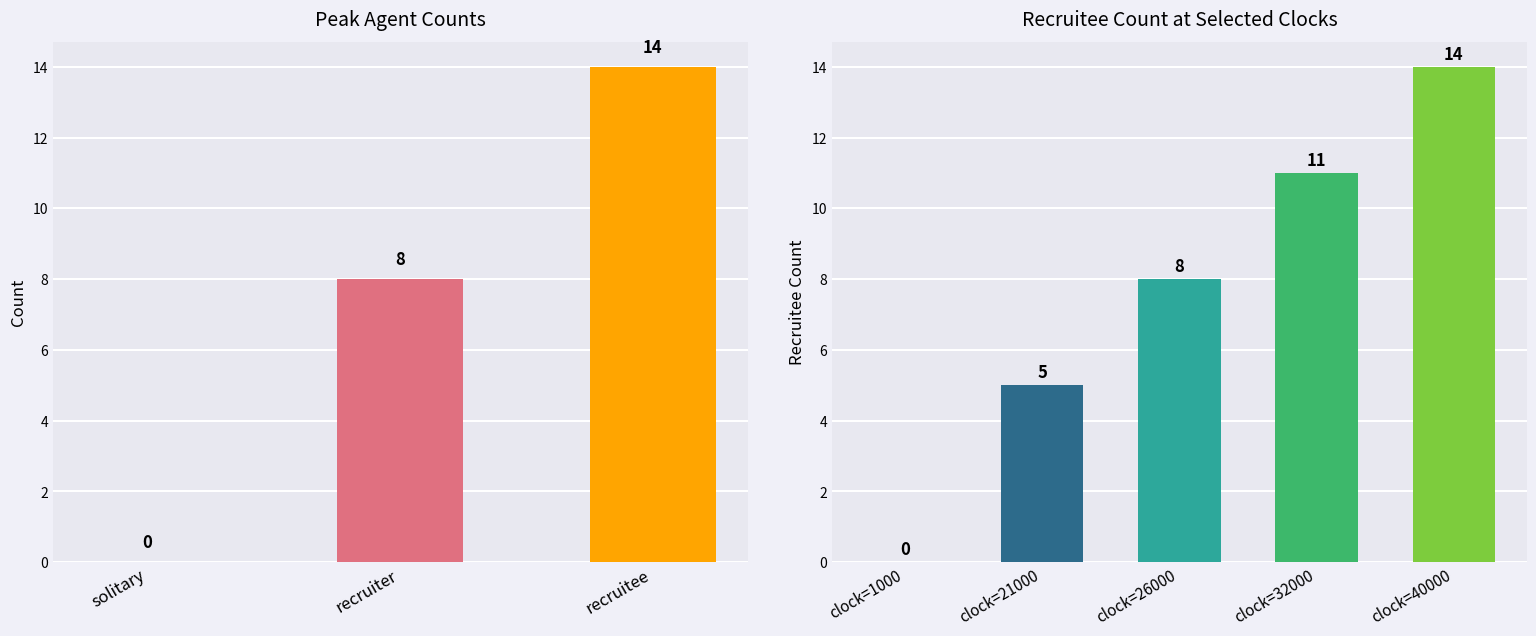

What is the maximum value shown in the chart?

14